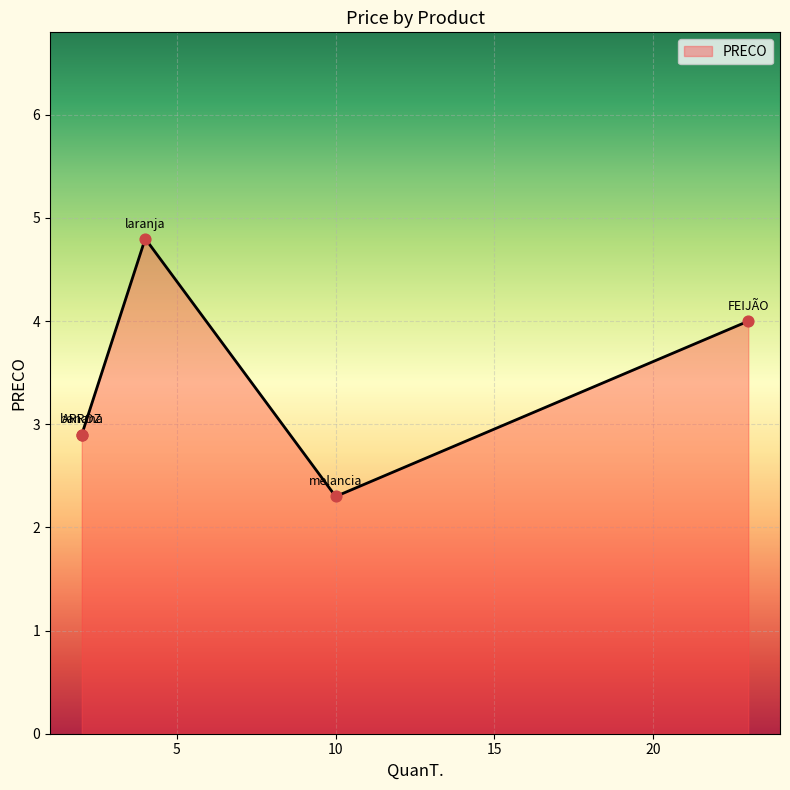

Approximately how many times larger is the value at laranja compared to melancia?

2.1